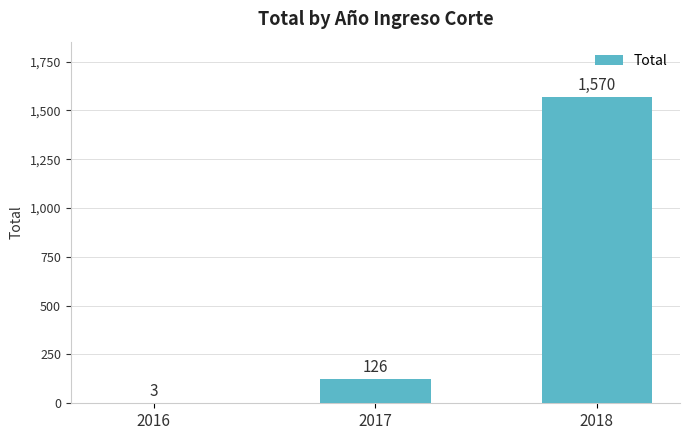

Reading left to right, list all the values displayed in this chart.

2016=3	2017=126	2018=1570